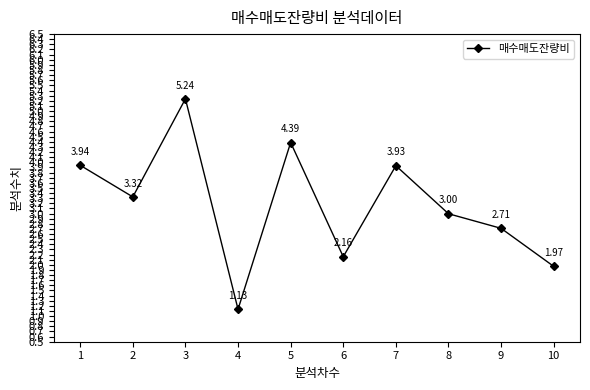

Count the number of values greater than 3.

5